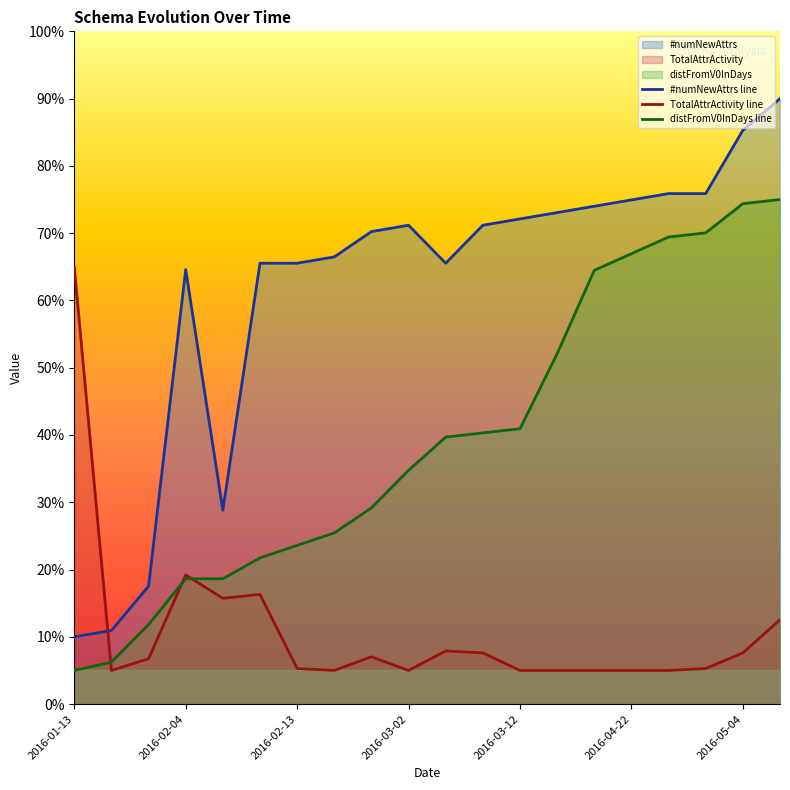

Which series ends up on top after the final intersection of TotalAttrActivity and distFromV0InDays?

distFromV0InDays